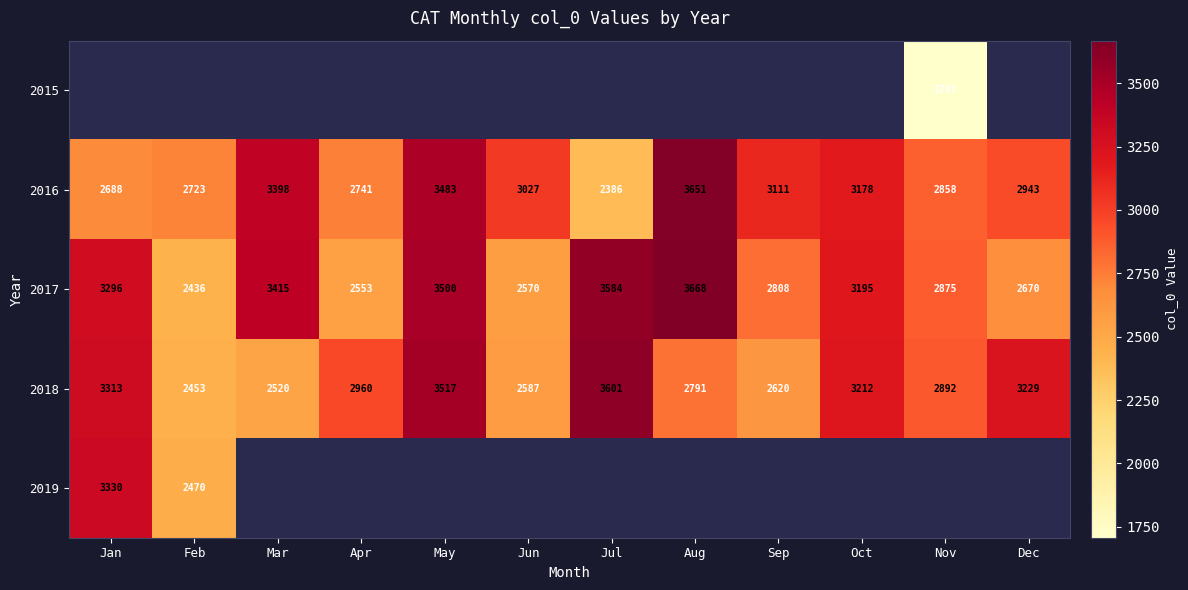

How many values in the 2017 series are below 3195?

6